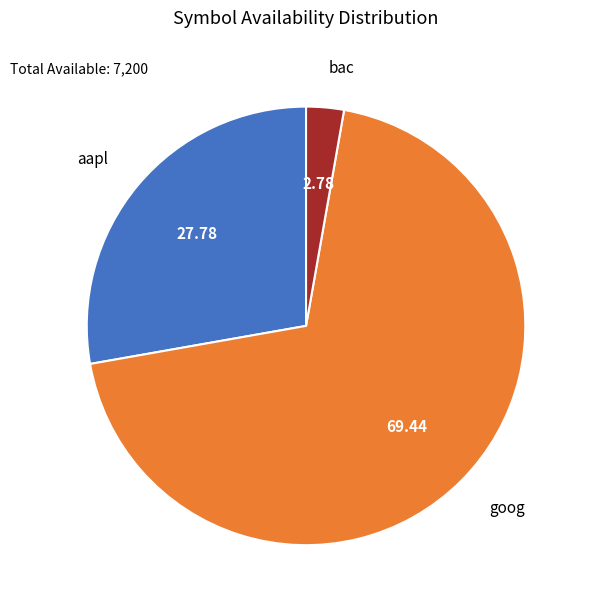

Which slice represents more than half of the pie?

goog